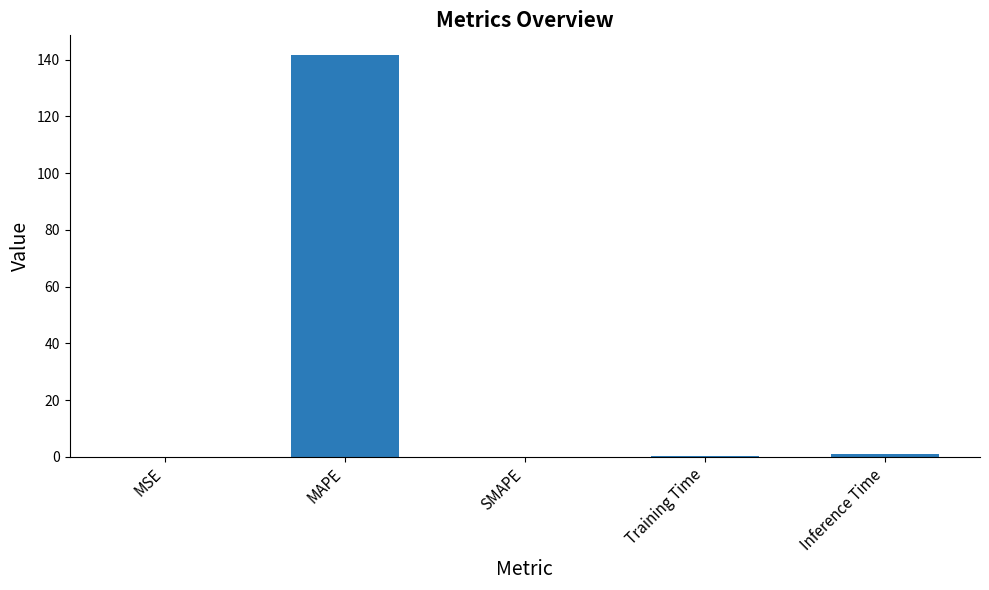

What is the average value?

28.5